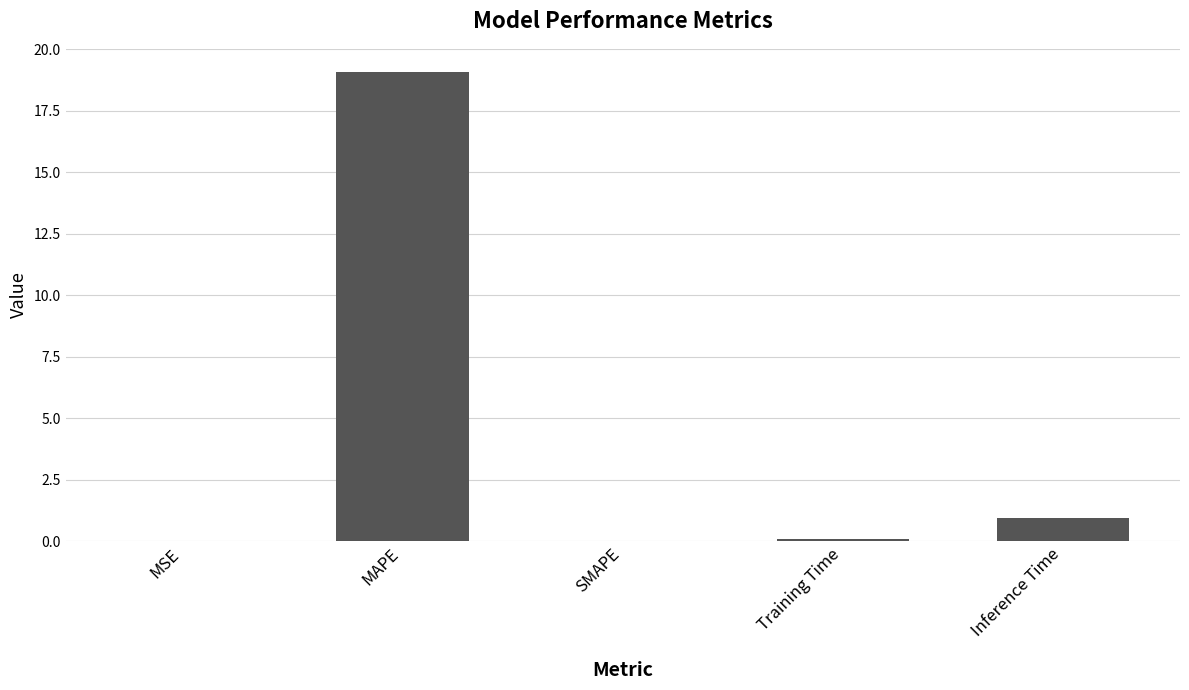

At which category does the chart reach its peak across all series?

MAPE